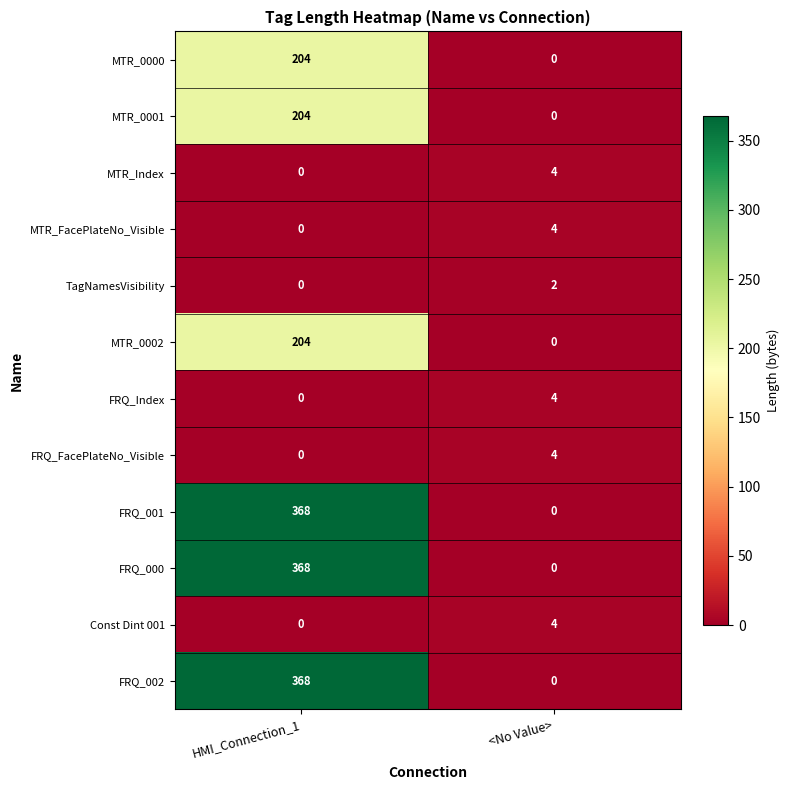

What is the difference between the highest and lowest values at HMI_Connection_1?

368